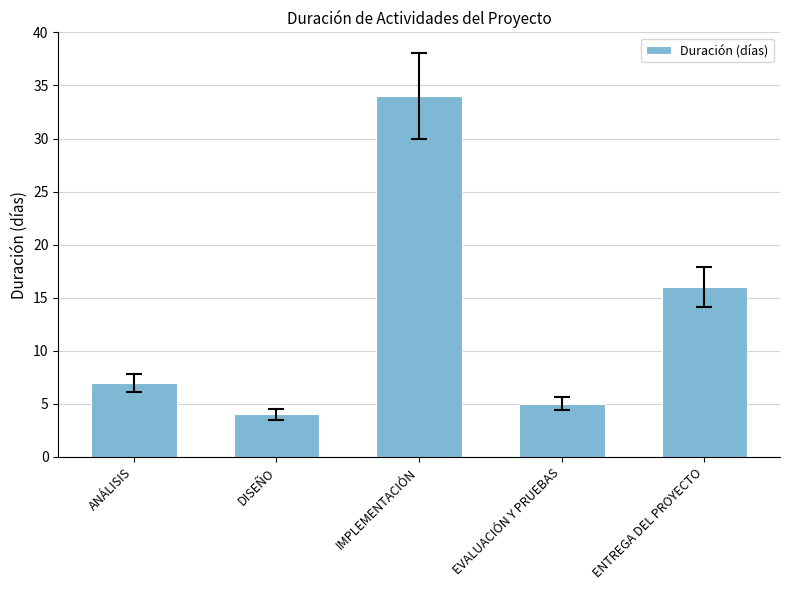

Reading right to left, transcribe all the data shown in this chart.

16	5	34	4	7